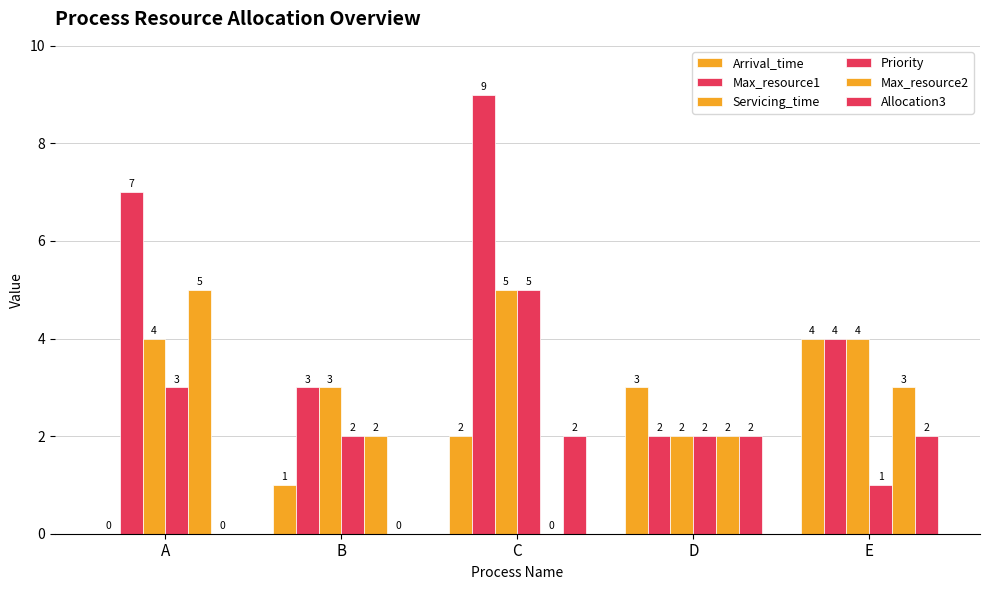

Reading left to right, list all the values displayed in this chart.

Arrival_time: A=0	B=1	C=2	D=3	E=4
Max_resource1: A=7	B=3	C=9	D=2	E=4
Servicing_time: A=4	B=3	C=5	D=2	E=4
Priority: A=3	B=2	C=5	D=2	E=1
Max_resource2: A=5	B=2	C=0	D=2	E=3
Allocation3: A=0	B=0	C=2	D=2	E=2